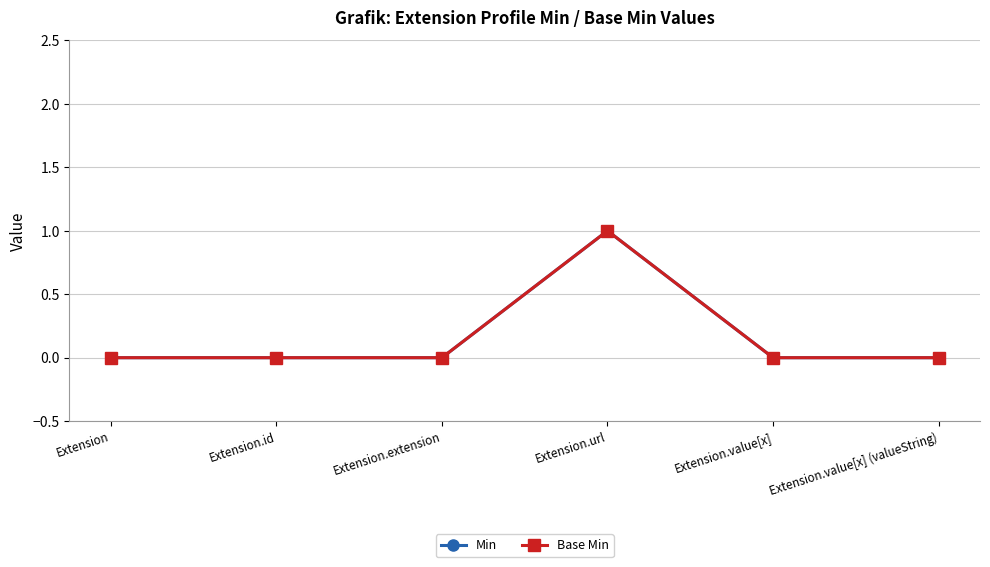

Does the chart have visible grid lines?

Yes